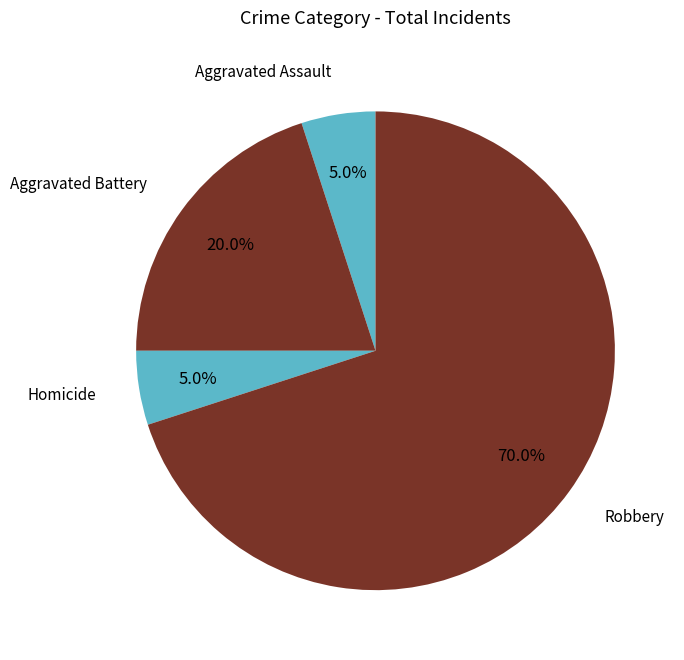

How many segments does this pie chart have?

4